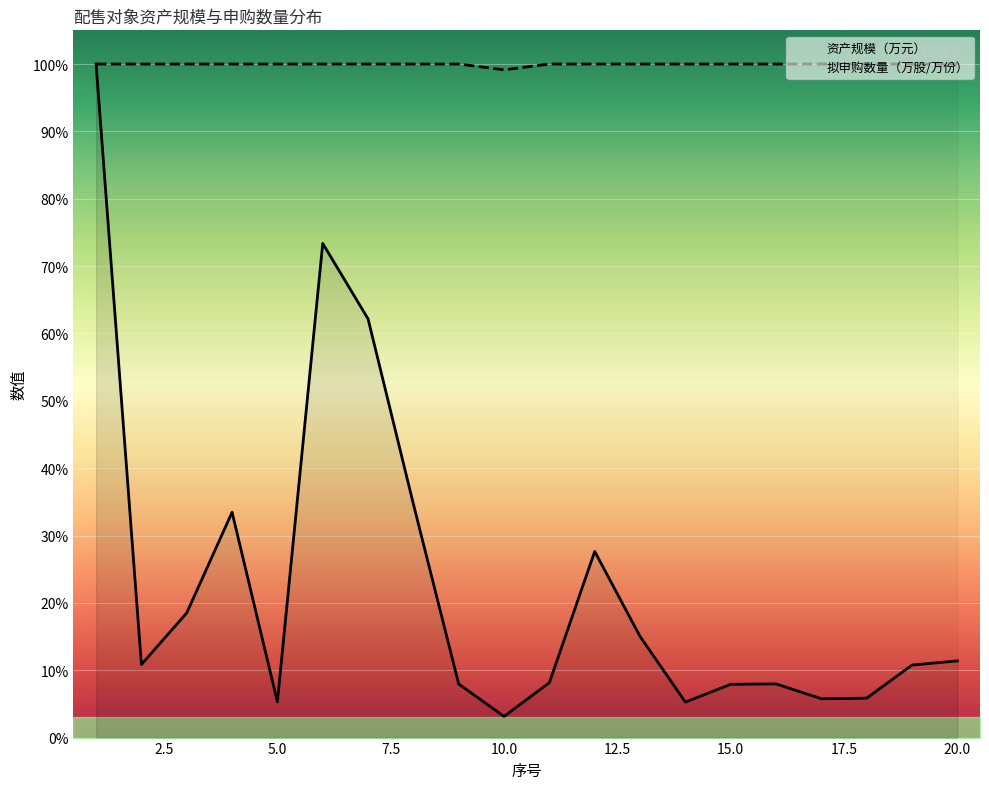

True or false: 拟申购数量（万股/万份）（必填） and 资产规模（万元） cross at least once.

False